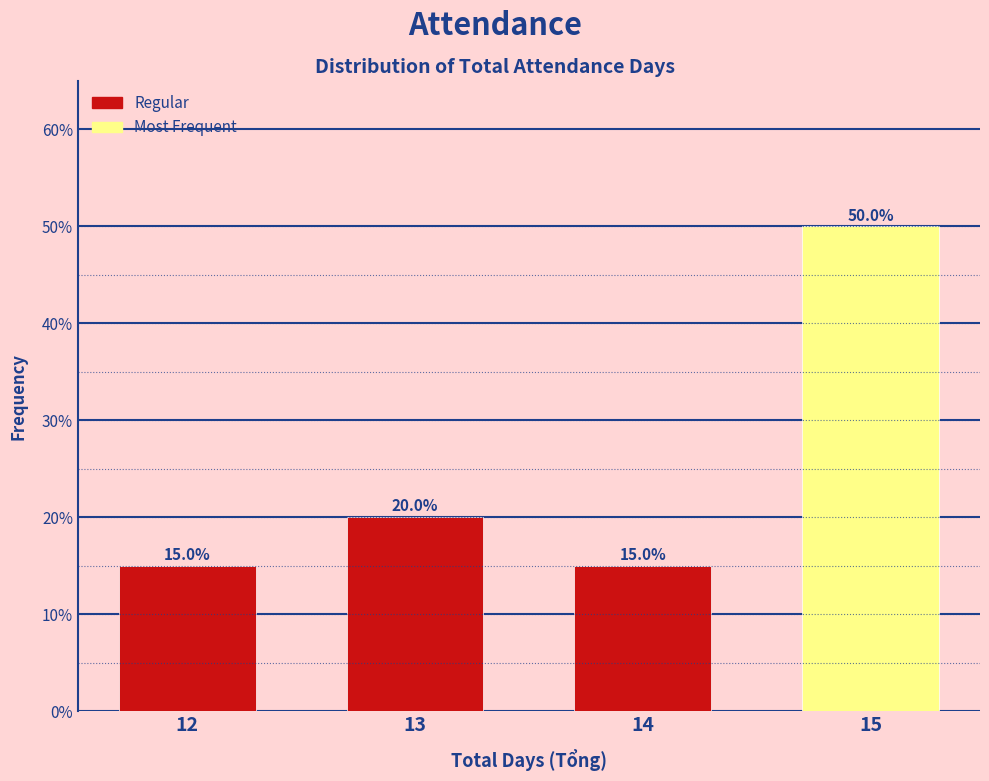

Reading left to right, transcribe all the data shown in this chart.

12=15	13=20	14=15	15=50